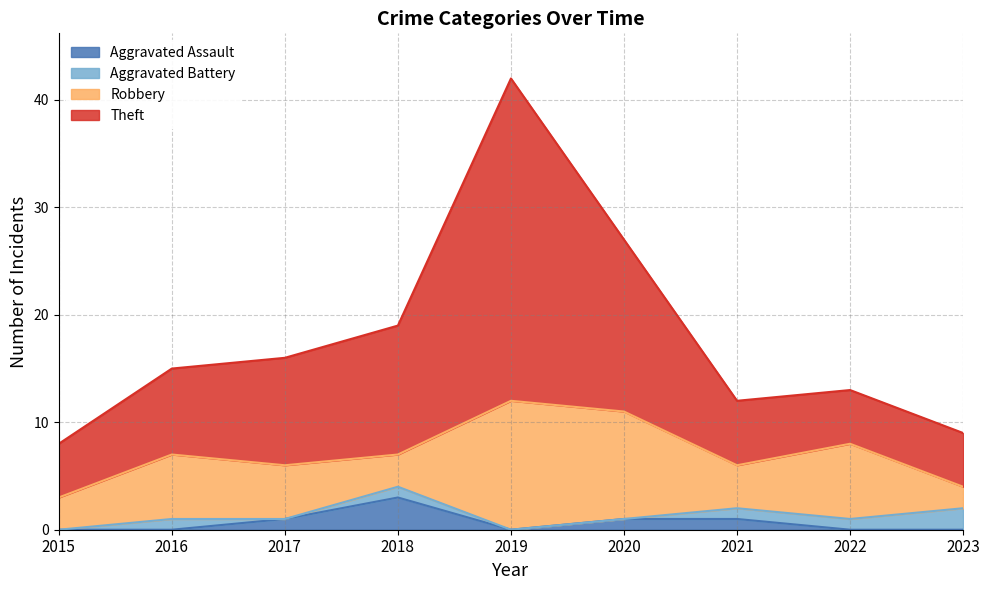

True or false: Theft and Aggravated Assault intersect in this chart.

False